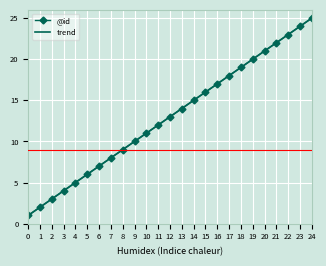

What is the sum of the @id values at 9 and 15?

26.0